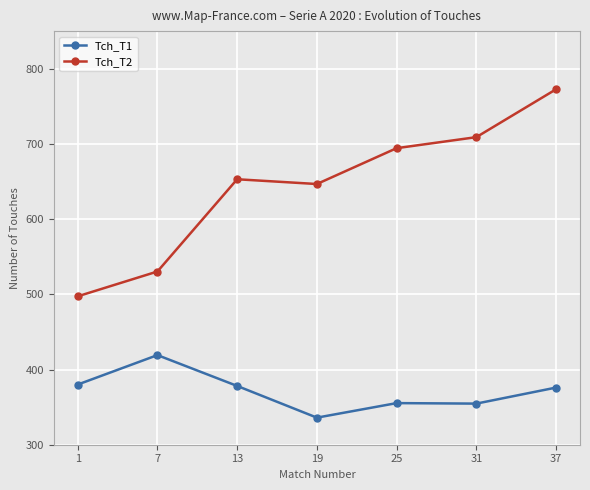

At which category does Tch_T2 reach its first local peak?

13